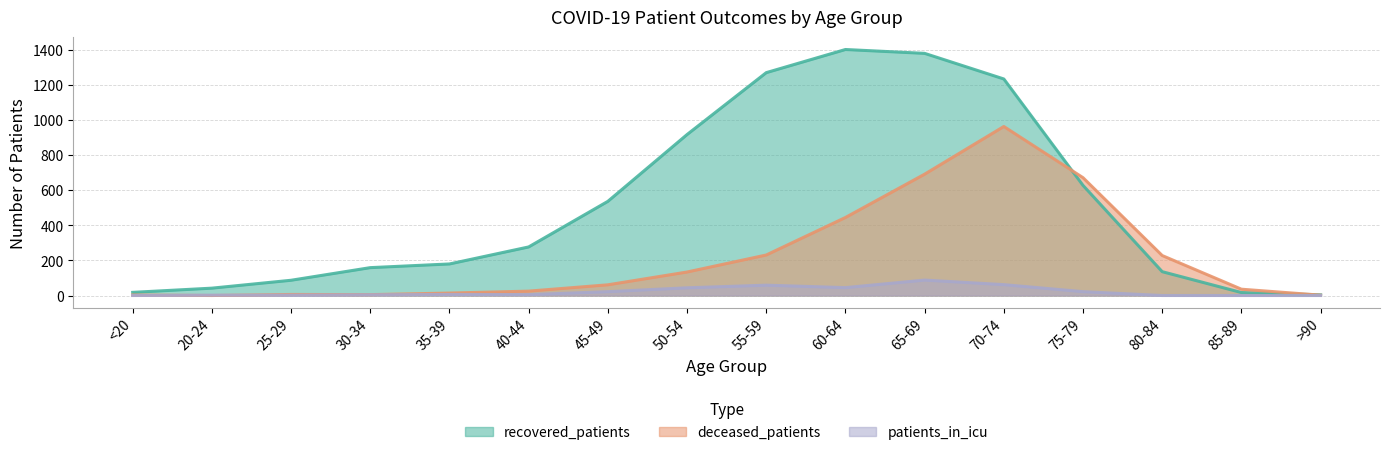

How many interior local valleys does the patients_in_icu series have?

2